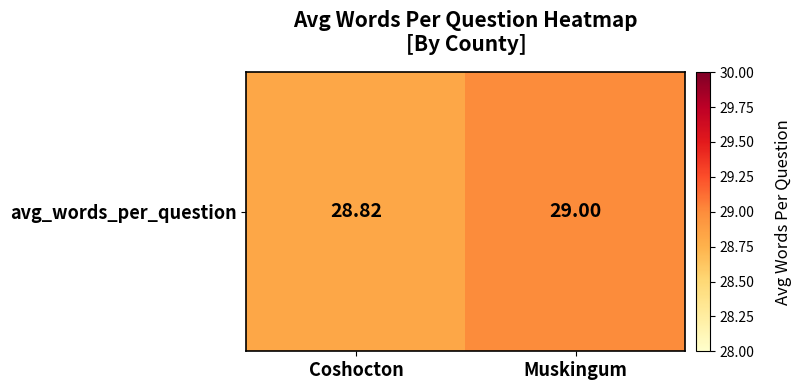

The chart shows a value of 28.8 at Coshocton. True or false?

True